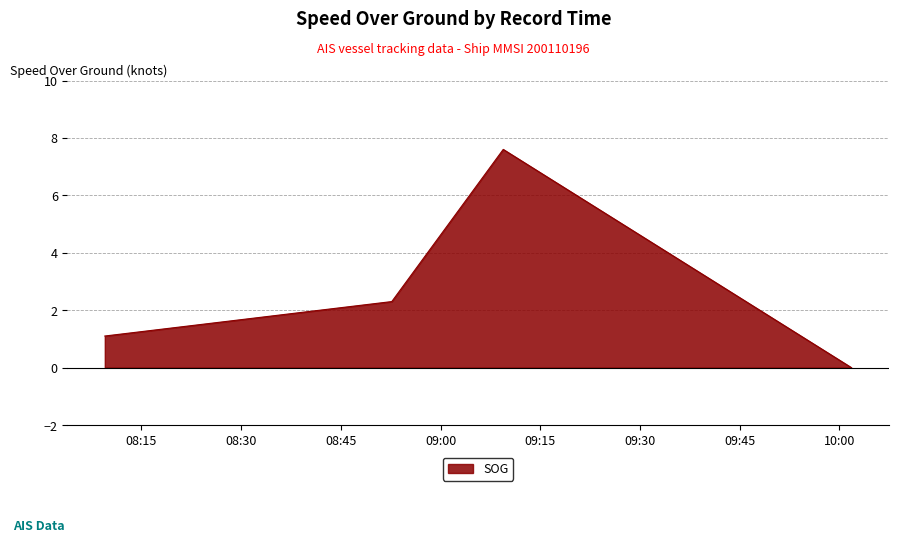

List the labels in order of value, largest first.

2024-04-16 09:09:25, 2024-04-16 08:52:39, 2024-04-16 08:09:29, 2024-04-16 10:01:47